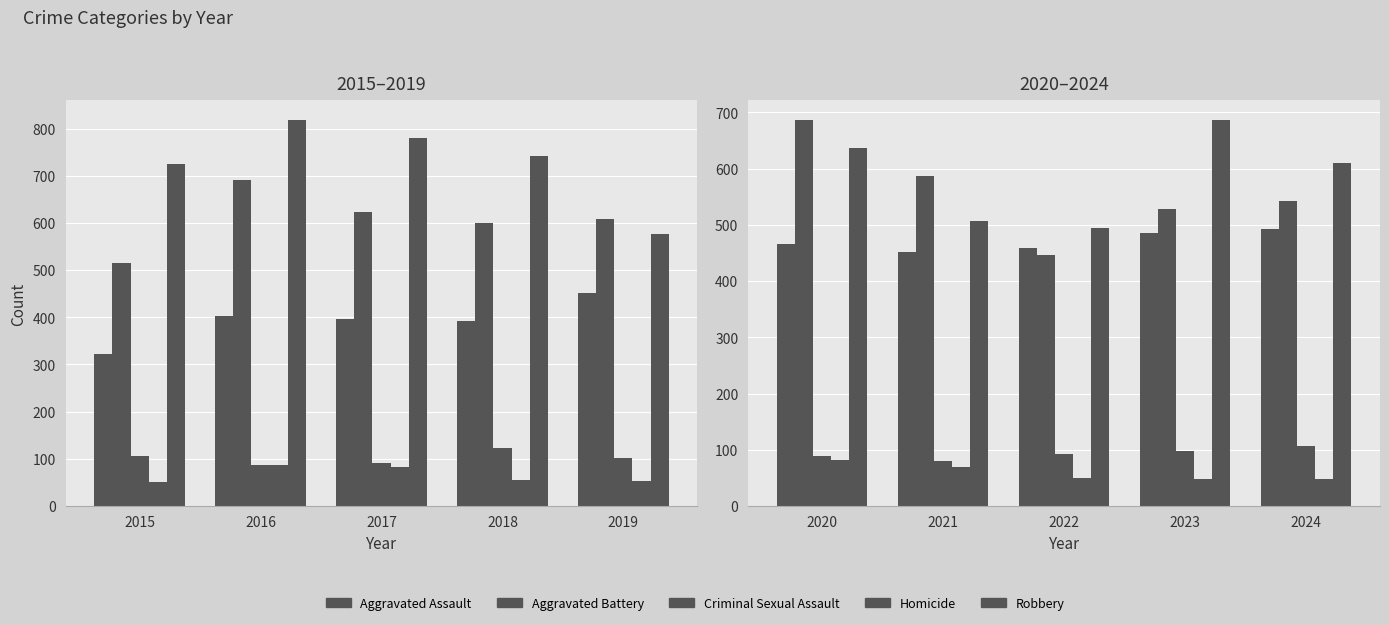

What is the difference between the maximum and second lowest values in the Homicide series?

33